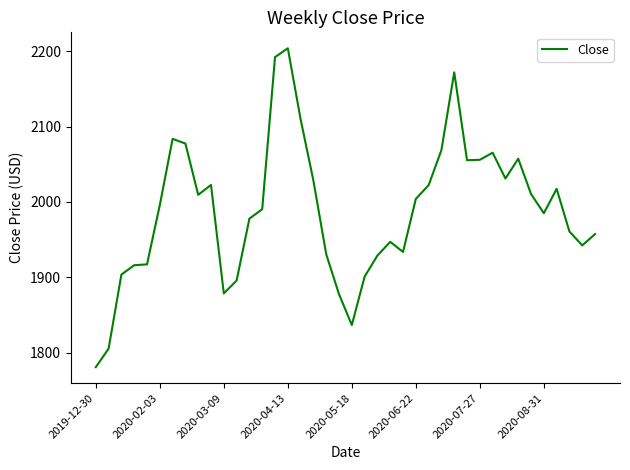

What is the minimum value shown in the chart?

1781.0